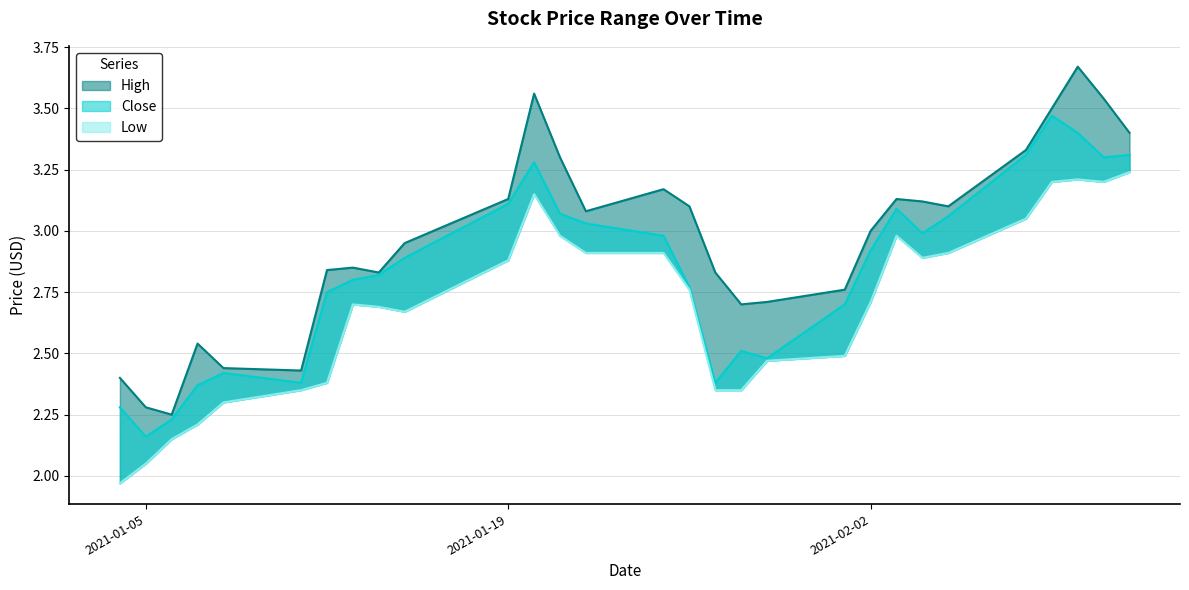

What is the highest value of the High series?

3.7